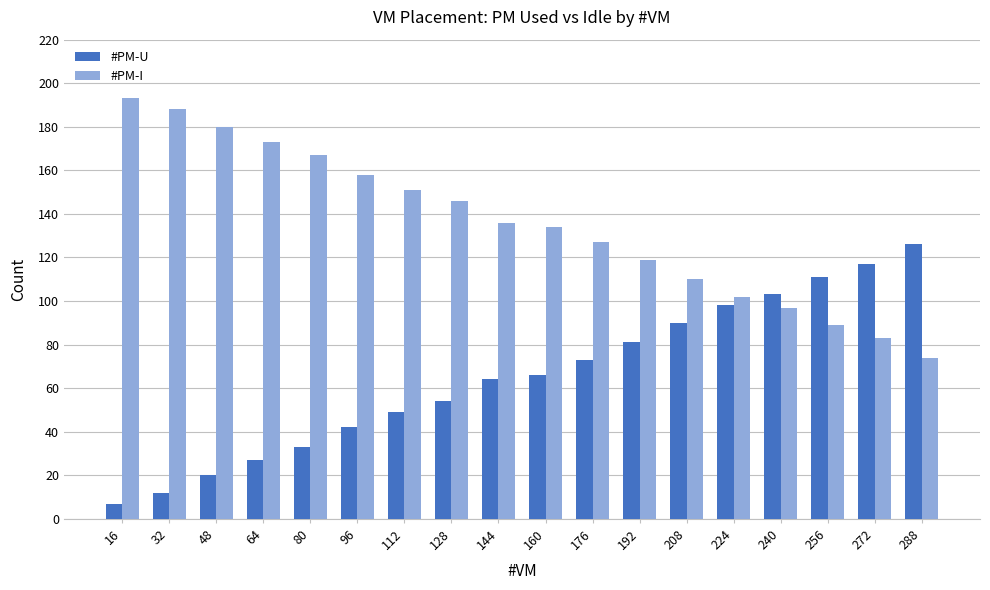

What is the average value of the #PM-U series?

65